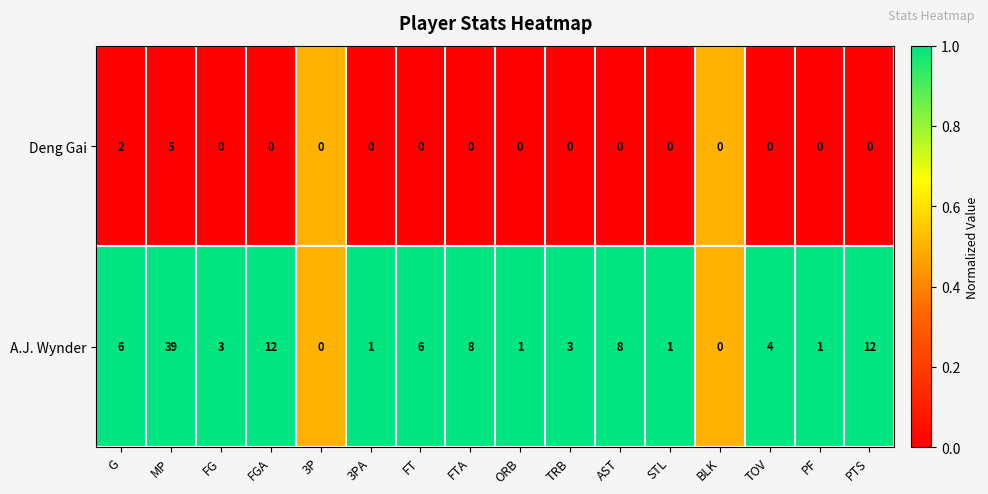

Rank the series at FGA from lowest to highest value.

Deng Gai, A.J. Wynder